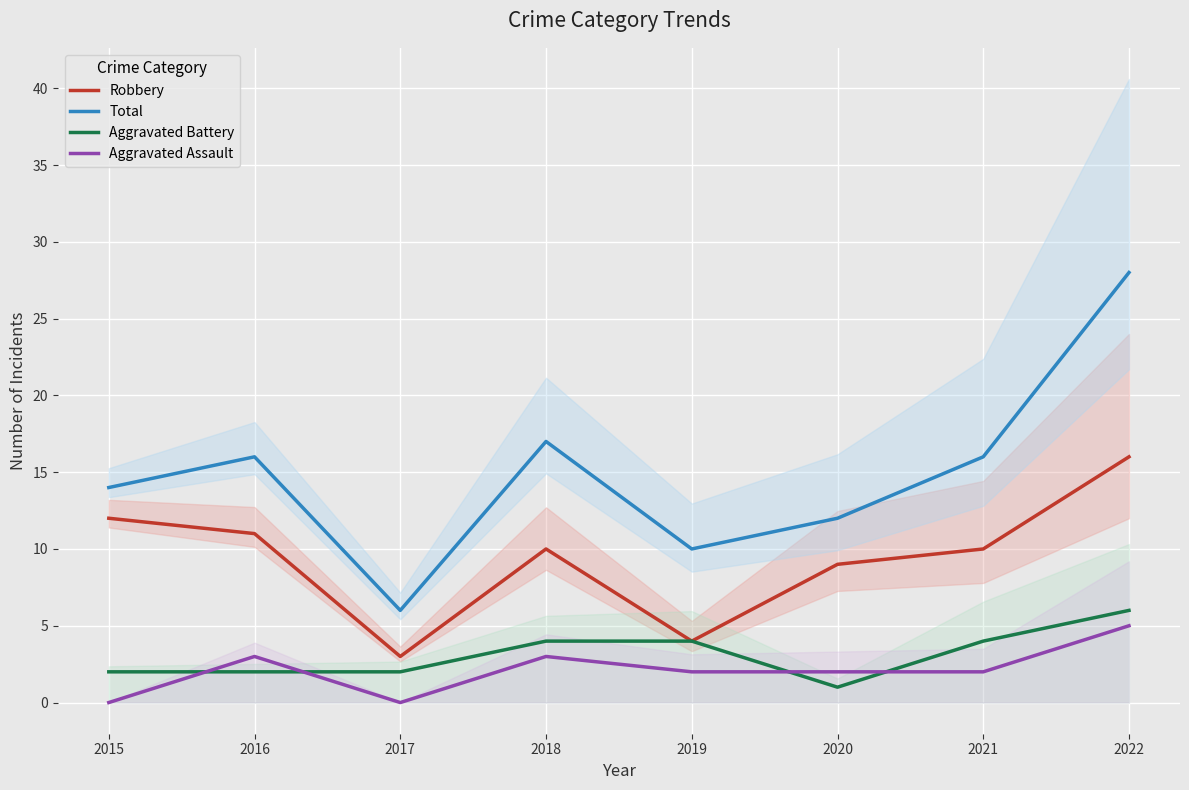

Reading left to right, list all the values displayed in this chart.

Robbery: 2015=12	2016=11	2017=3	2018=10	2019=4	2020=9	2021=10	2022=16
Total: 2015=14	2016=16	2017=6	2018=17	2019=10	2020=12	2021=16	2022=28
Aggravated Battery: 2015=2	2016=2	2017=2	2018=4	2019=4	2020=1	2021=4	2022=6
Aggravated Assault: 2015=0	2016=3	2017=0	2018=3	2019=2	2020=2	2021=2	2022=5